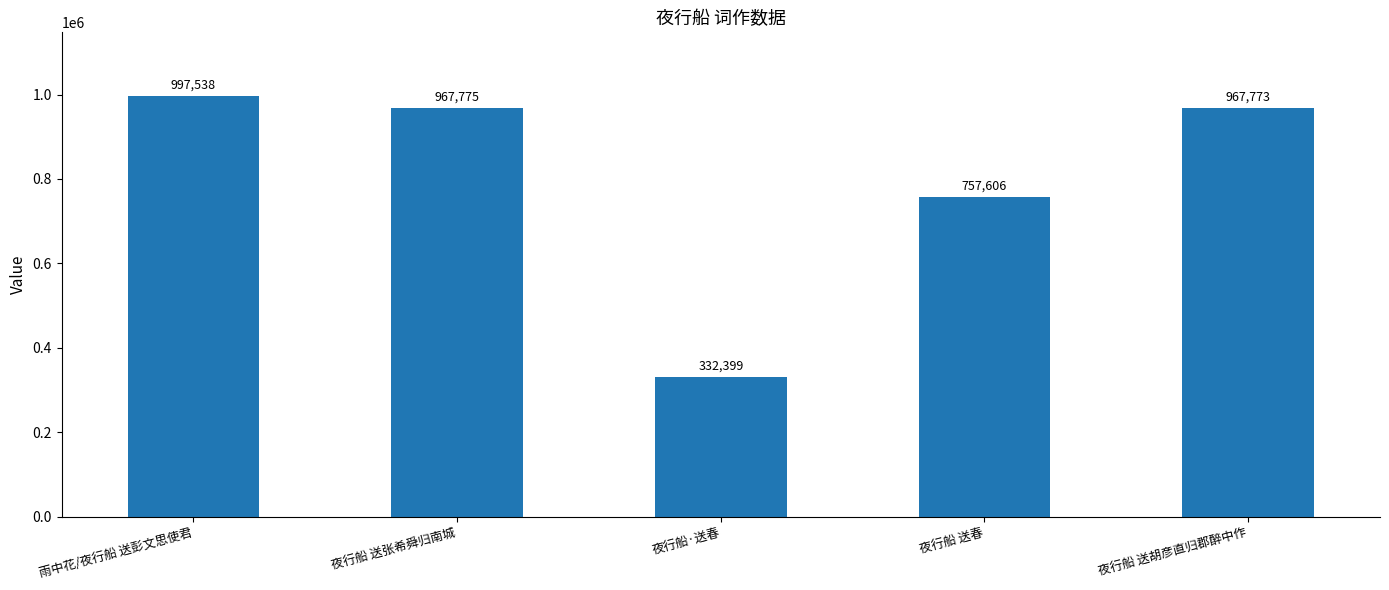

What is the label of the 2nd bar from the left?

夜行船 送张希舜归南城